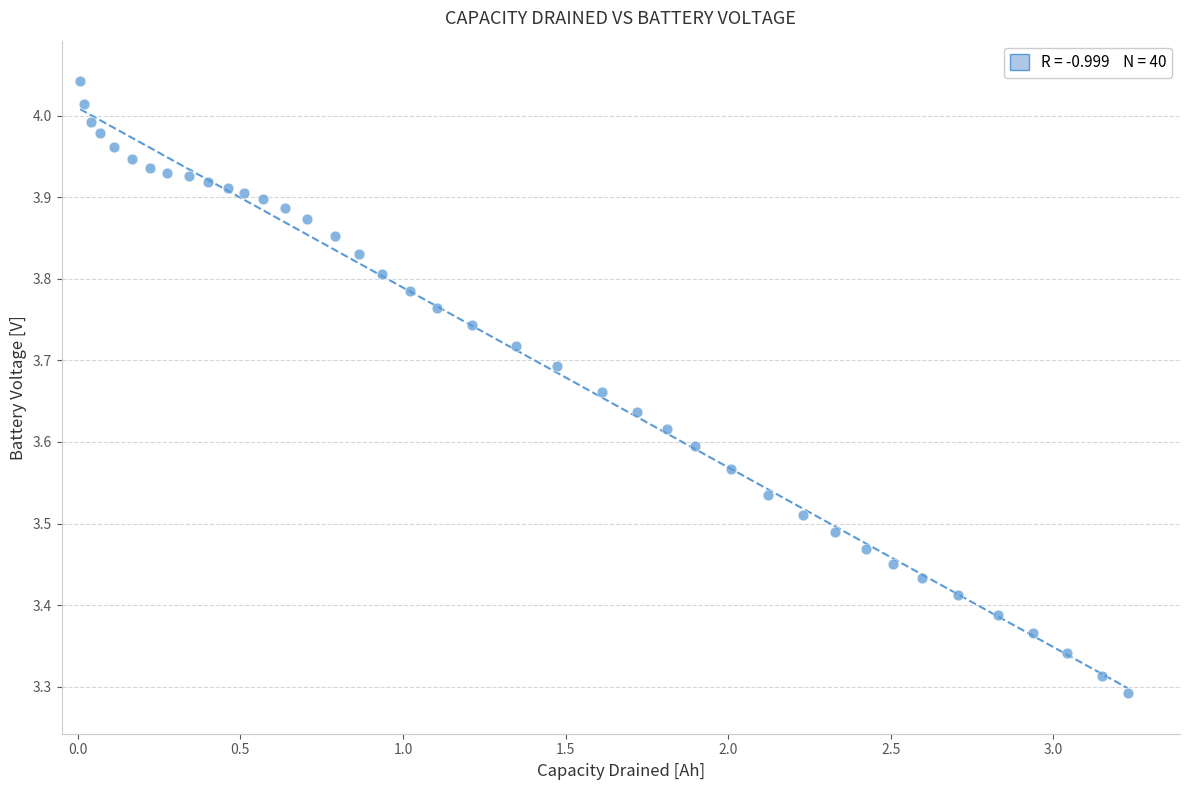

What is the range of X values (max minus min)?

3.2